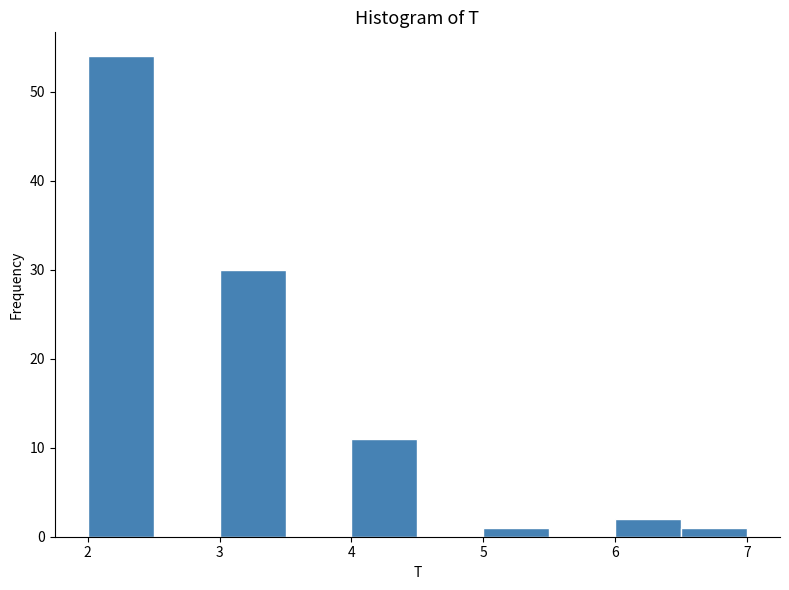

Reading left to right, list every bar in this chart as the range it spans on the x-axis followed by its height. The values are not printed on the chart, so give them approximately, as read against the axis.

2.0 to 2.5: 54
2.5 to 3.0: 0
3.0 to 3.5: 30
3.5 to 4.0: 0
4.0 to 4.5: 11
4.5 to 5.0: 0
5.0 to 5.5: 1
5.5 to 6.0: 0
6.0 to 6.5: 2
6.5 to 7.0: 1